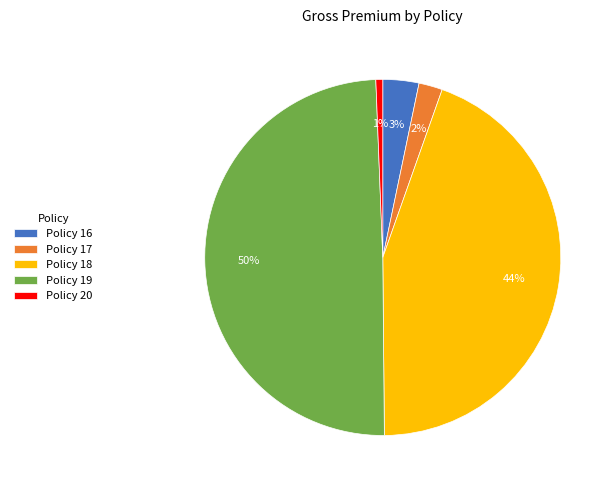

True or false: Policy 19 accounts for 41% of the total.

False